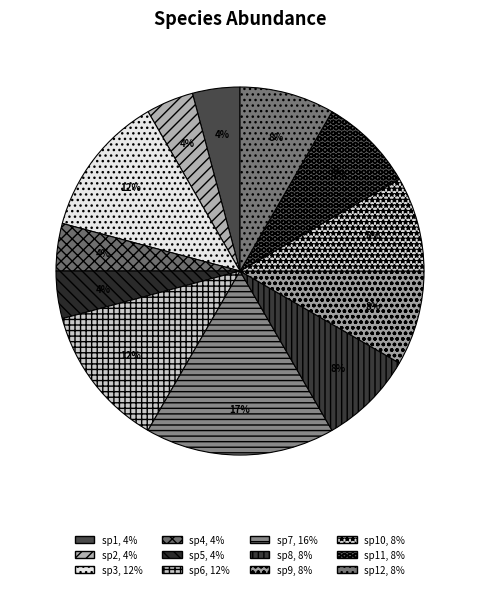

Count the number of slices in the pie.

12